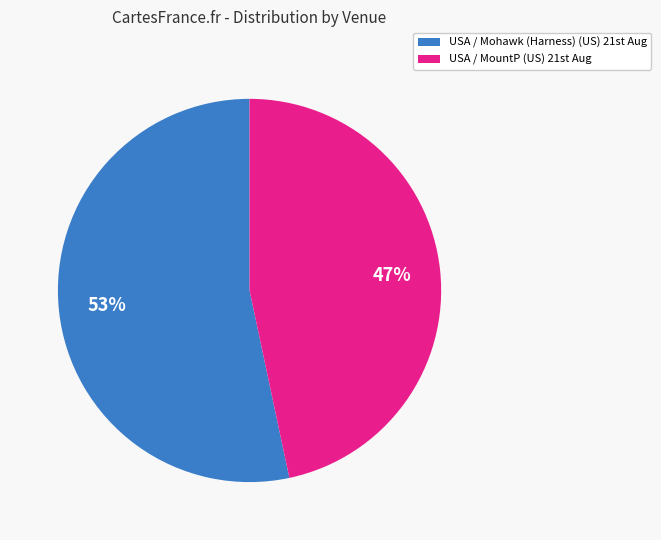

Count the number of slices in the pie.

2